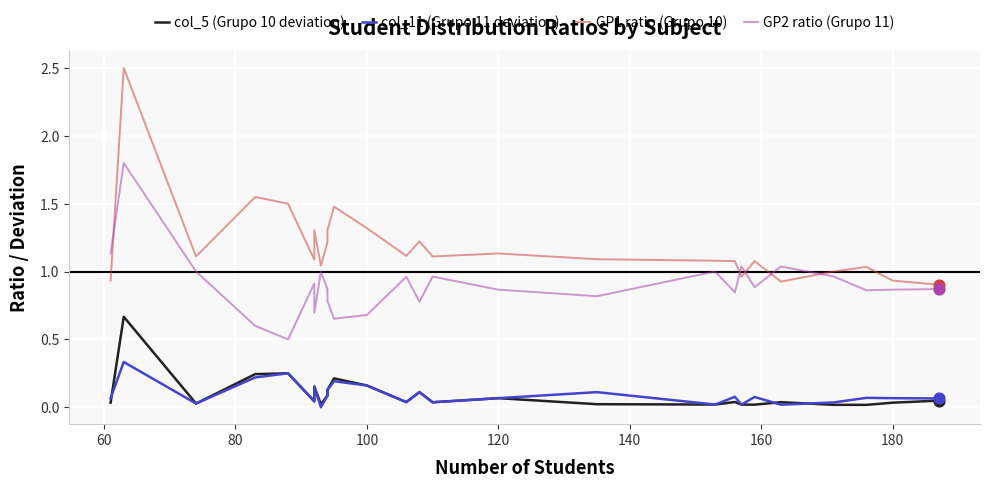

Is the value of col_5 (Grupo 10 deviation) at 19 greater than the value of col_11 (Grupo 11 deviation) at 180?

Yes